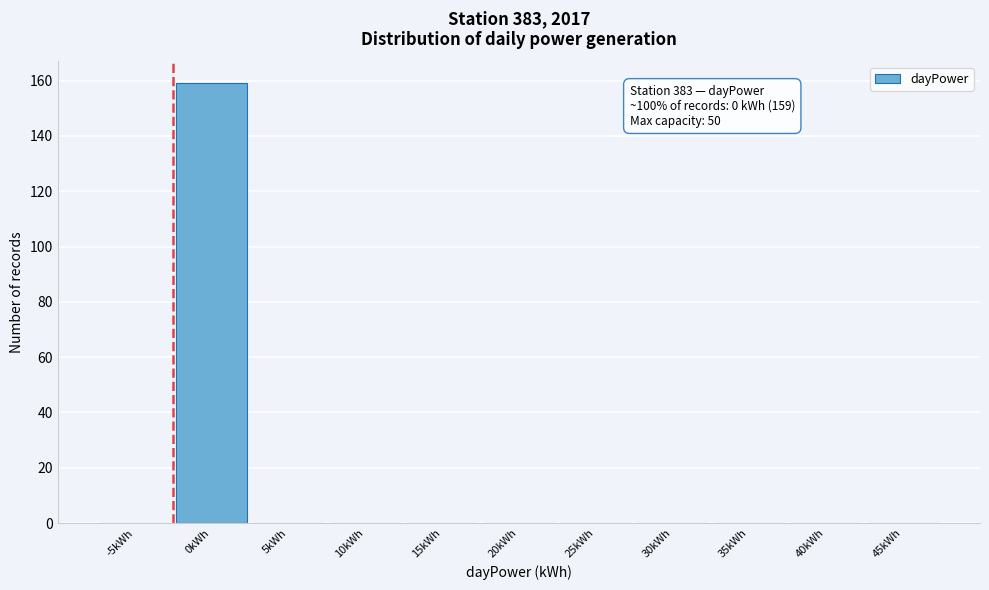

Reading left to right, transcribe all the data shown in this chart.

-5kWh=0	0kWh=159	5kWh=0	10kWh=0	15kWh=0	20kWh=0	25kWh=0	30kWh=0	35kWh=0	40kWh=0	45kWh=0